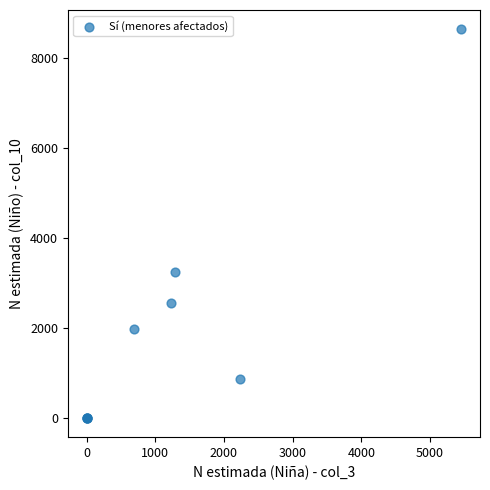

What Y value in the scatter plot is closest to 4317?

3248